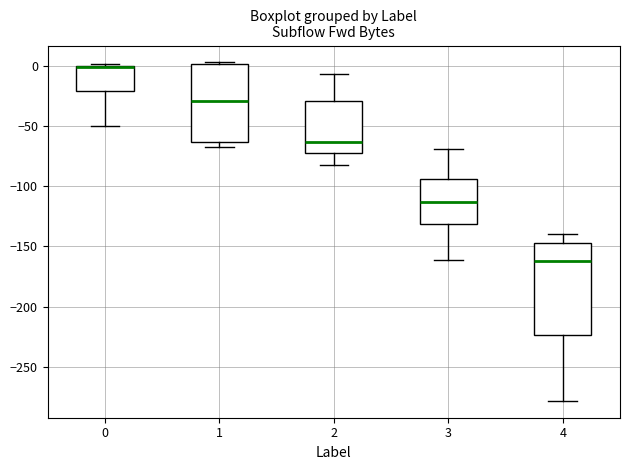

Where is the upper edge of the box at x = 2 on the y-axis? The values are not printed on the chart, so give them approximately, as read against the axis.

-30